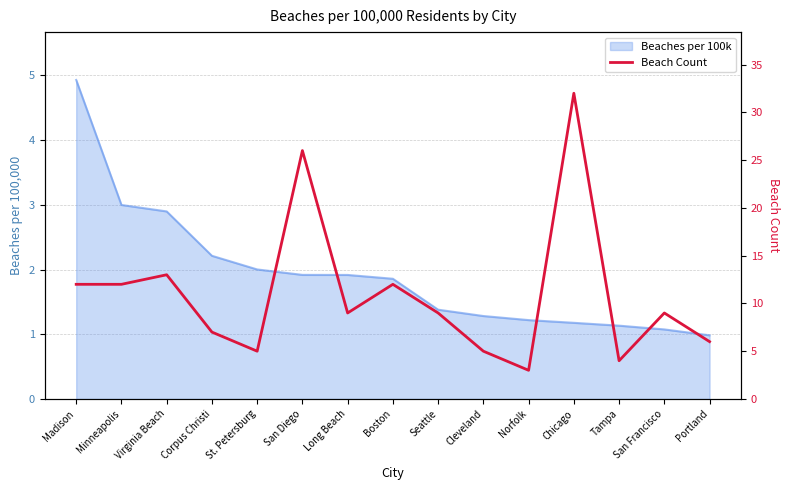

What is the sum of all values?

164